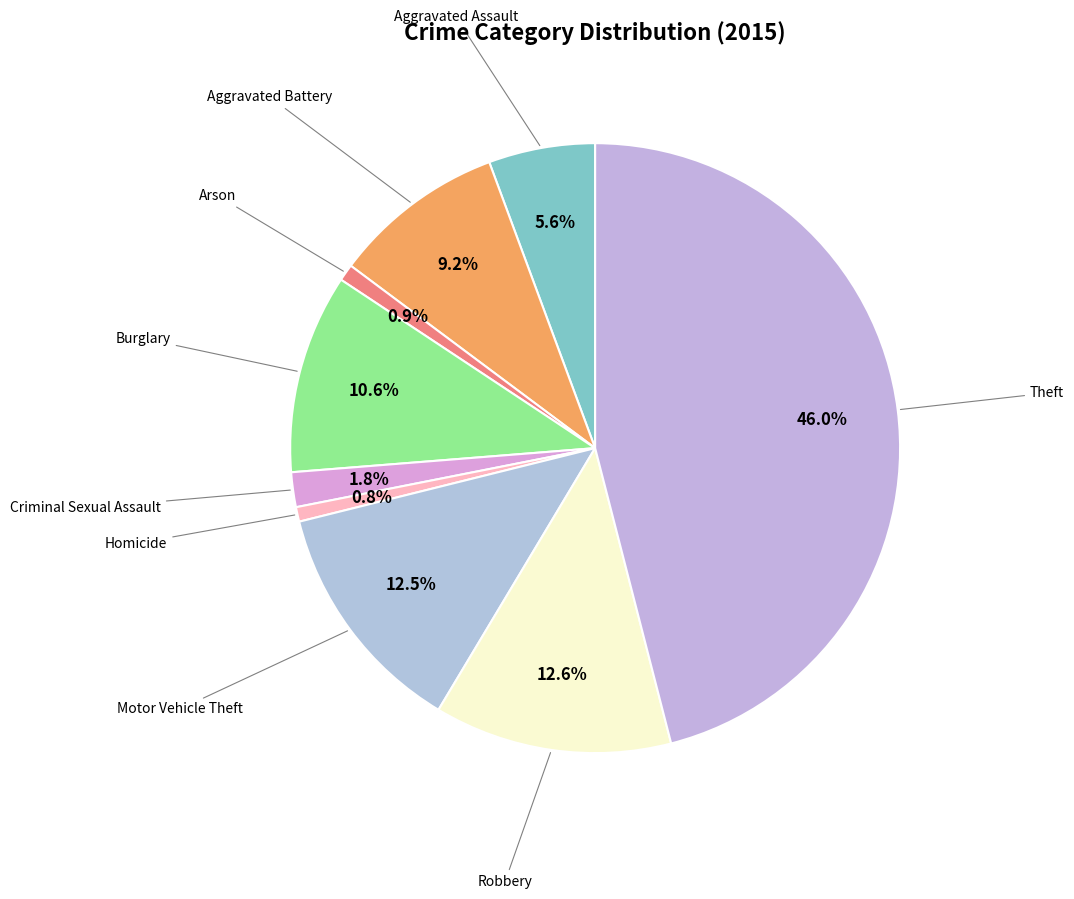

How many segments does this pie chart have?

9